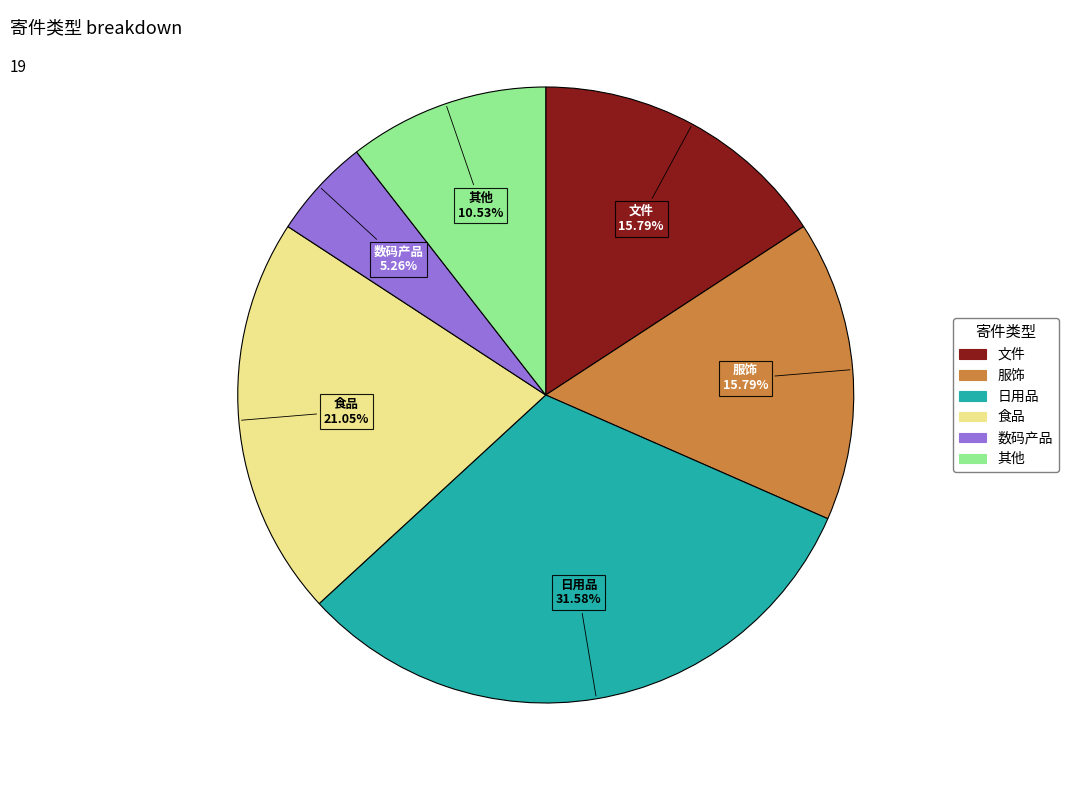

What percentage is the 数码产品 slice, to the nearest percent?

5%